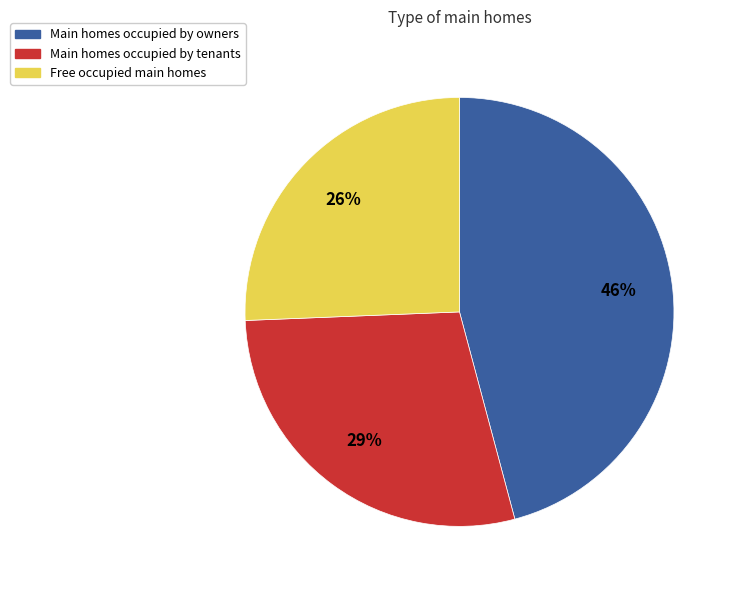

To the nearest percent, what is the difference between the largest and smallest slice percentages?

20%